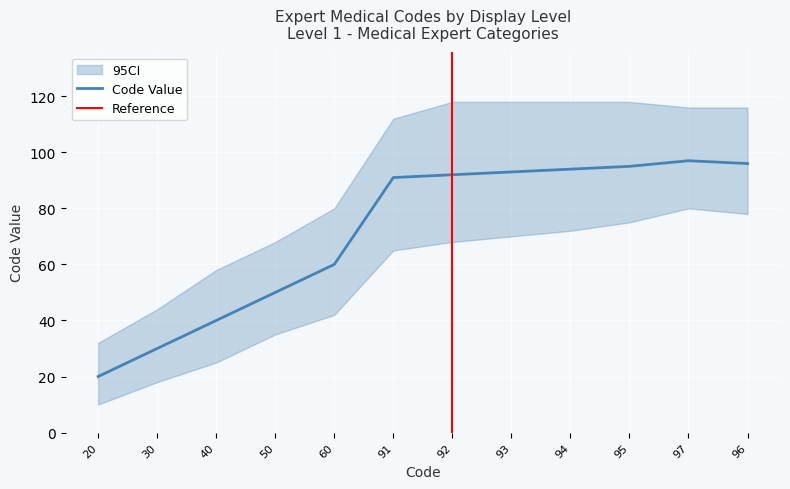

What is the change in value from 30 to 97?

+67